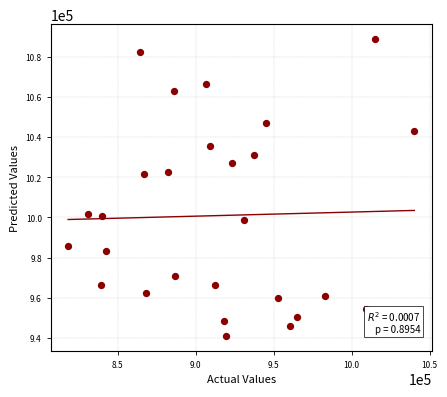

What is the range of X values (max minus min)?

222042.0